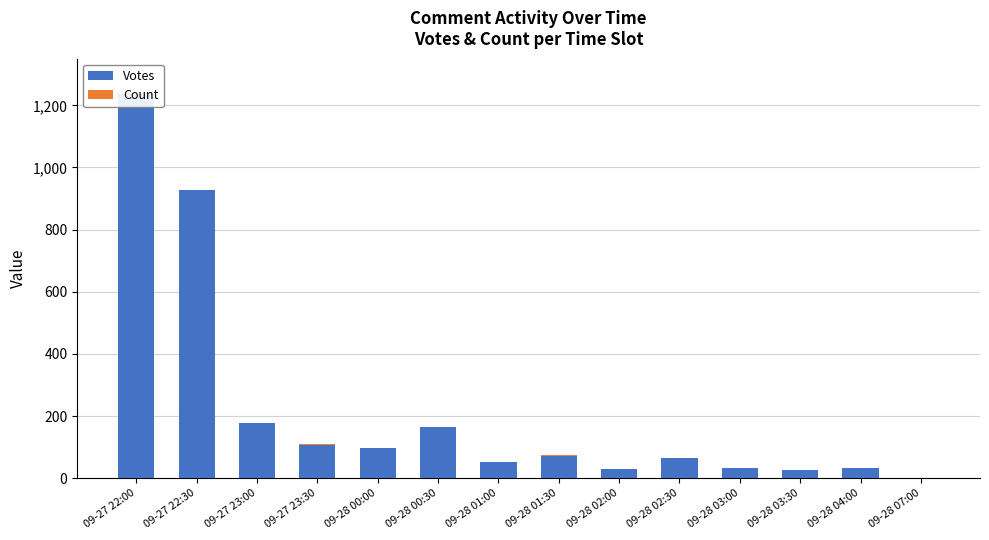

Read the Count value at 09-28 03:00.

1